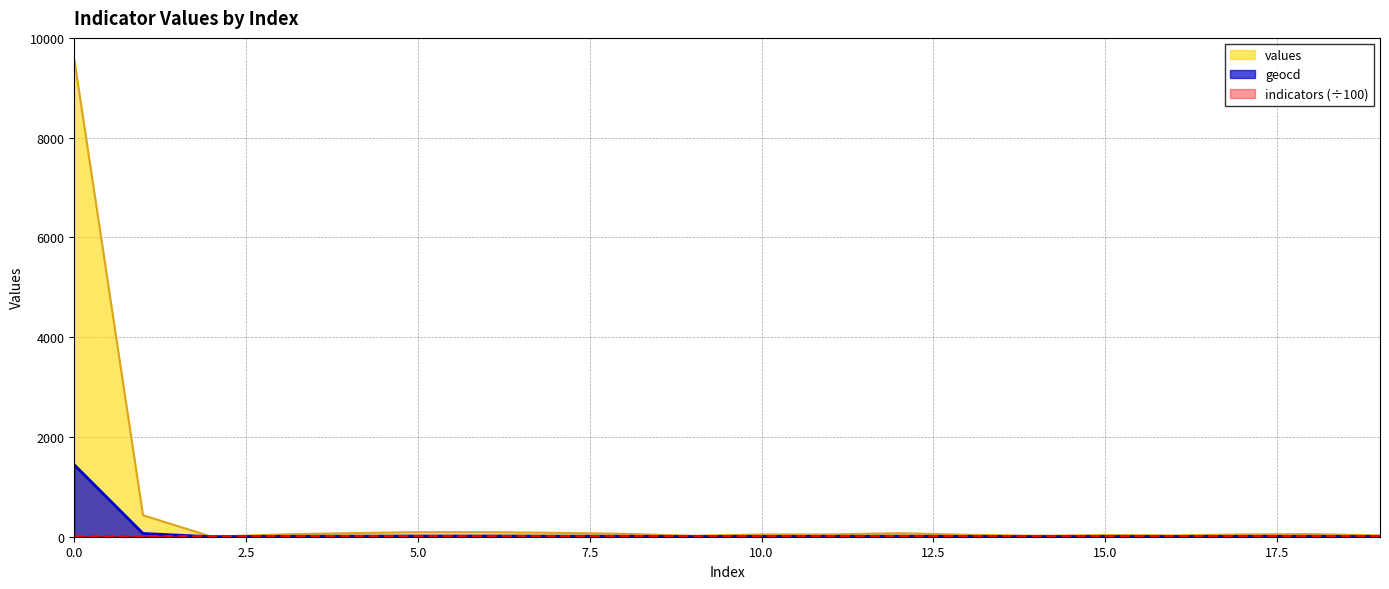

True or false: geocd and values intersect in this chart.

False